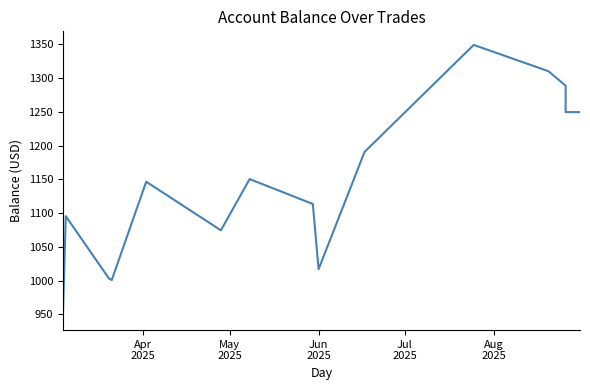

Reading left to right, list all the values displayed in this chart.

946.8	1095.5	1003.4	1000.8	1146.5	1074.5	1150.4	1113.5	1017.0	1190.6	1349.2	1310.2	1288.7	1249.6	1249.6